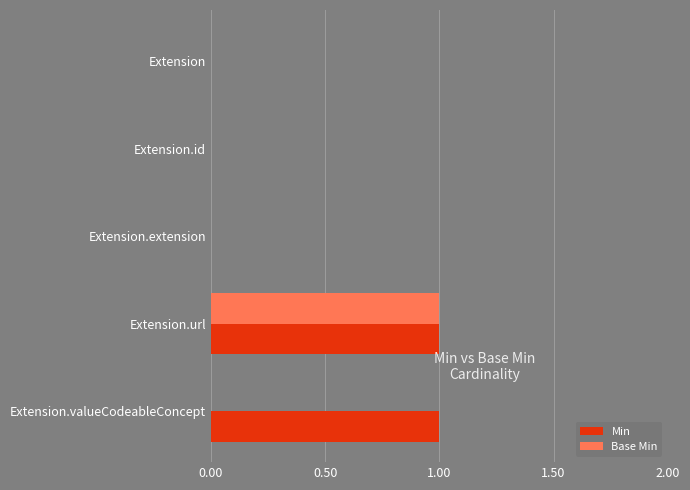

True or false: Min has a value of 0 at Extension.

True